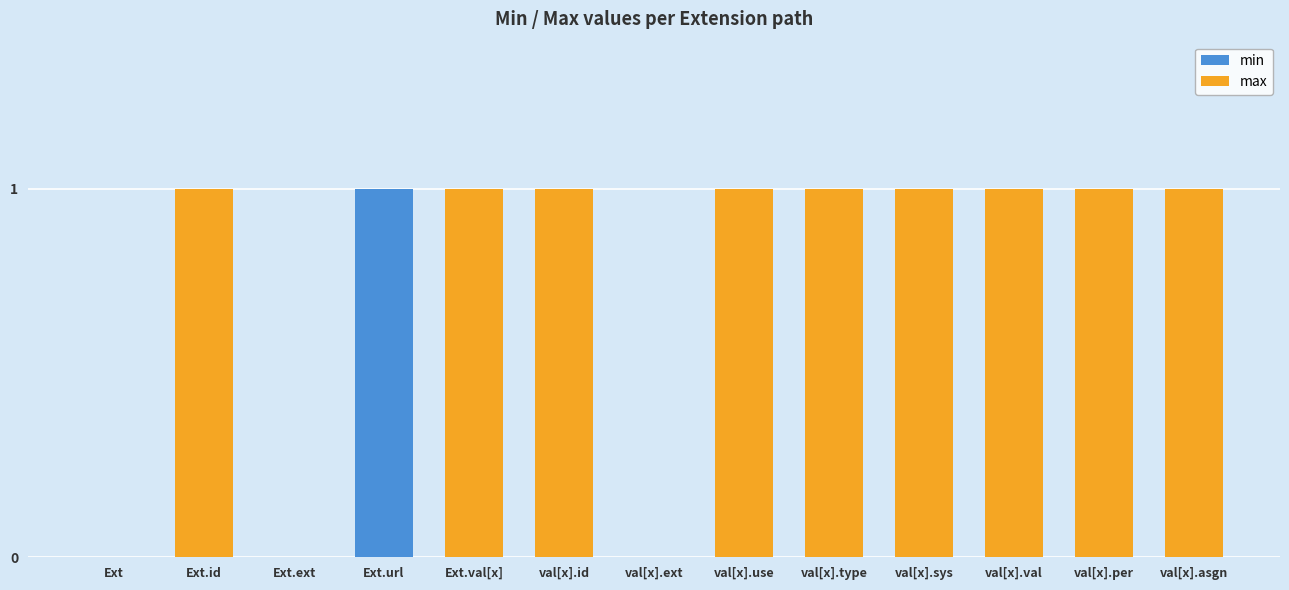

What is the approximate value of max at Ext.url?

1